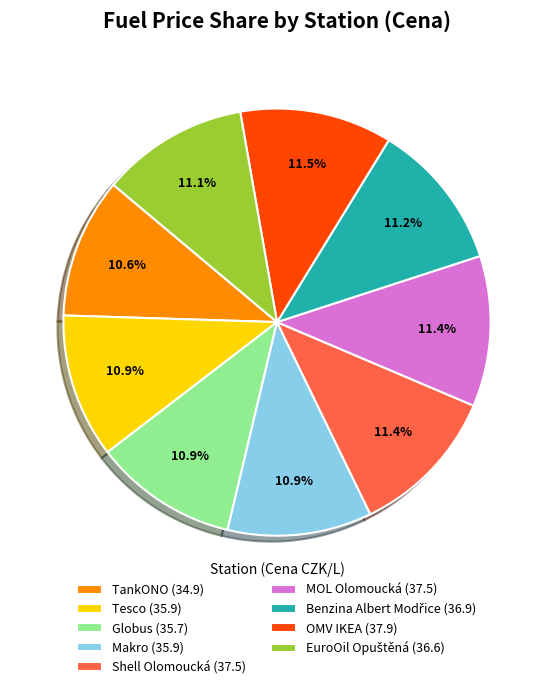

Is there a majority slice in this chart?

No